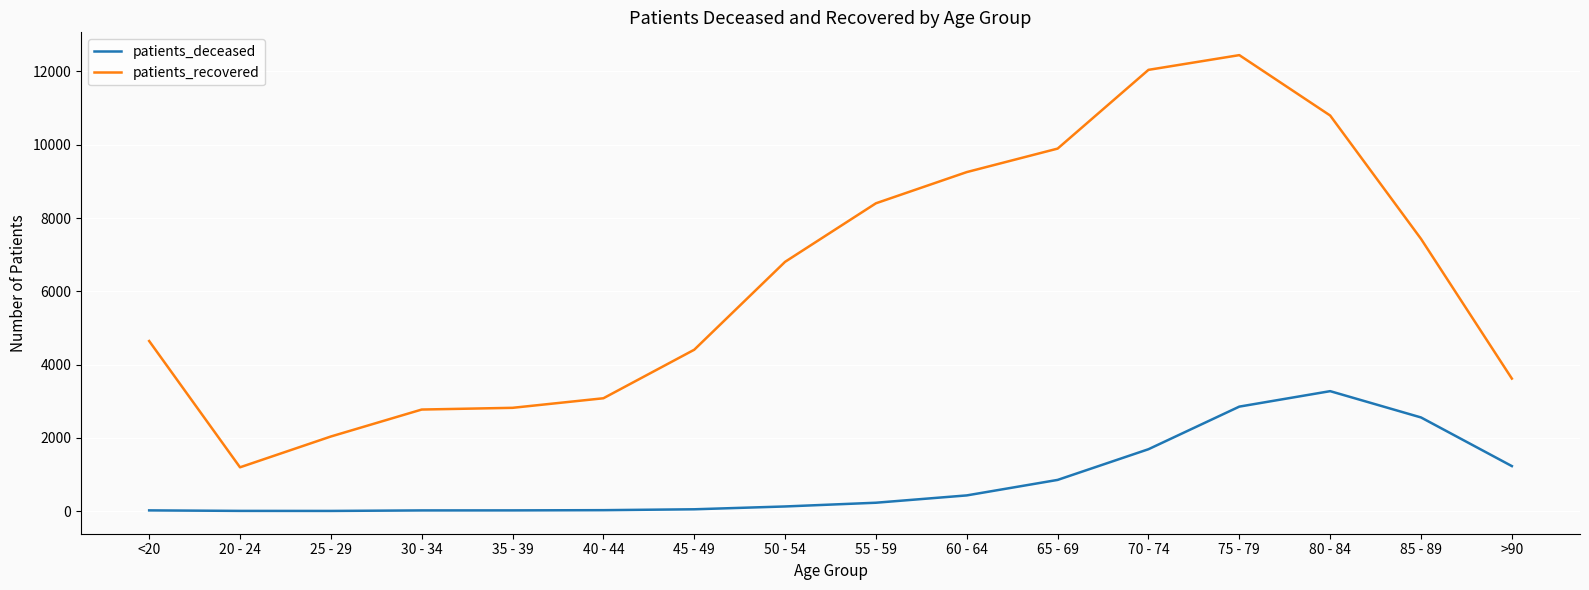

How many categories are shown in the chart?

16